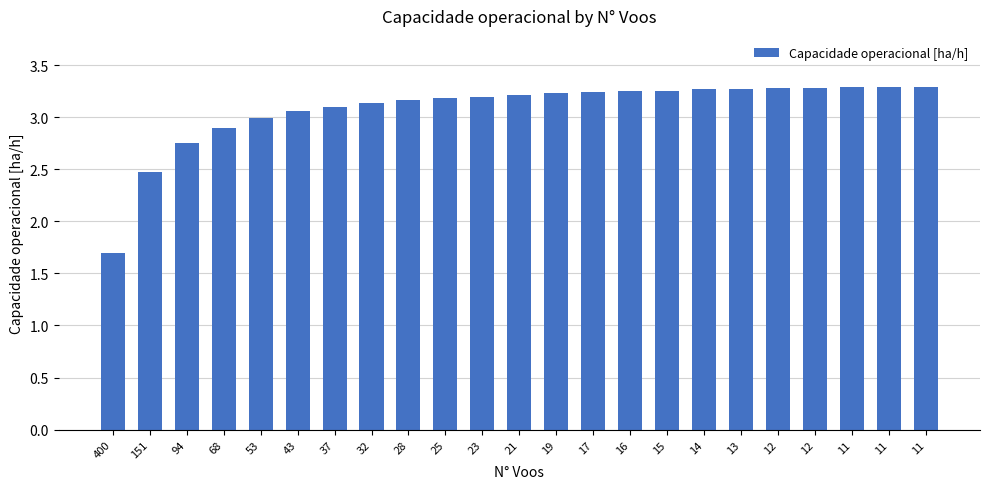

How many data points does each series have?

23